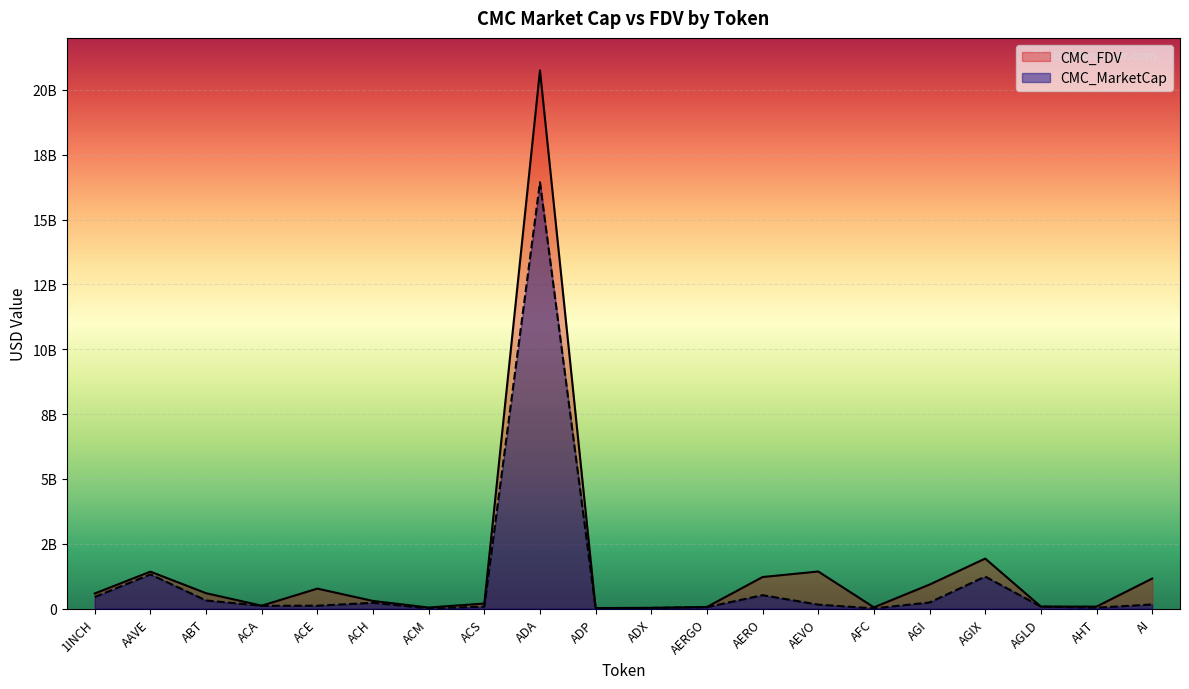

What is the total value across all series at AHT?

121114555